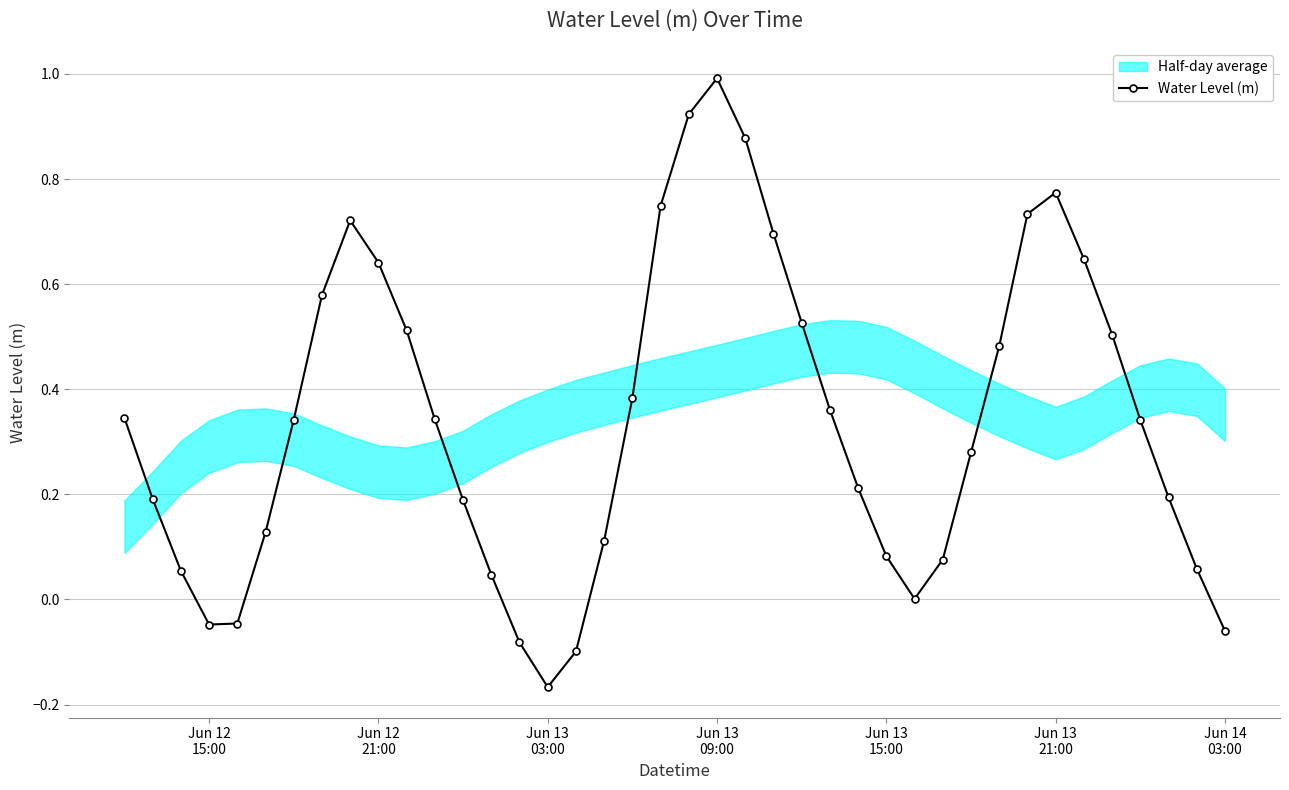

In Water Level (m), how many points are lower than both neighbors (excluding endpoints)?

3